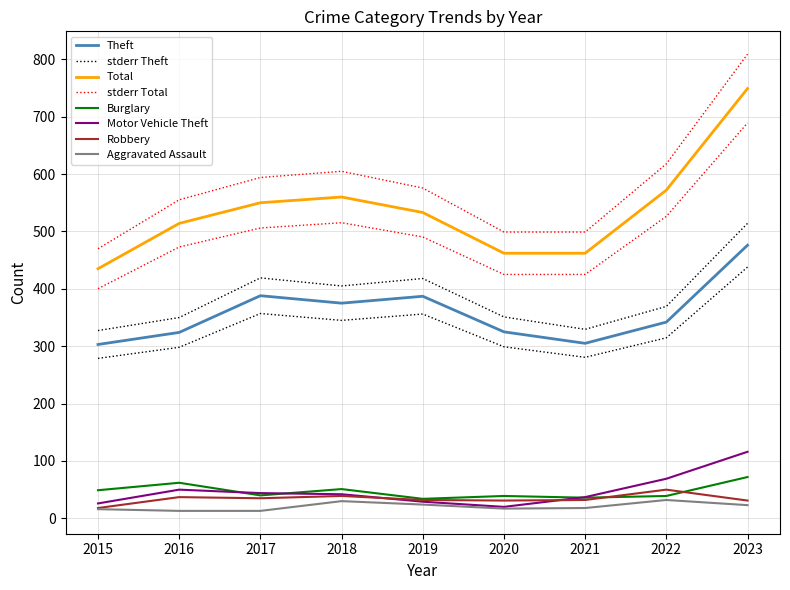

Reading right to left, what are all the values shown in this chart?

Theft: 476	342	305	325	387	375	388	324	303
Burglary: 72	39	36	39	34	51	40	62	49
Motor Vehicle Theft: 116	69	37	20	29	42	44	50	26
Robbery: 31	50	32	31	32	39	35	37	18
Aggravated Assault: 23	32	18	17	24	30	13	13	16
Total: 749	572	462	462	533	560	550	514	435